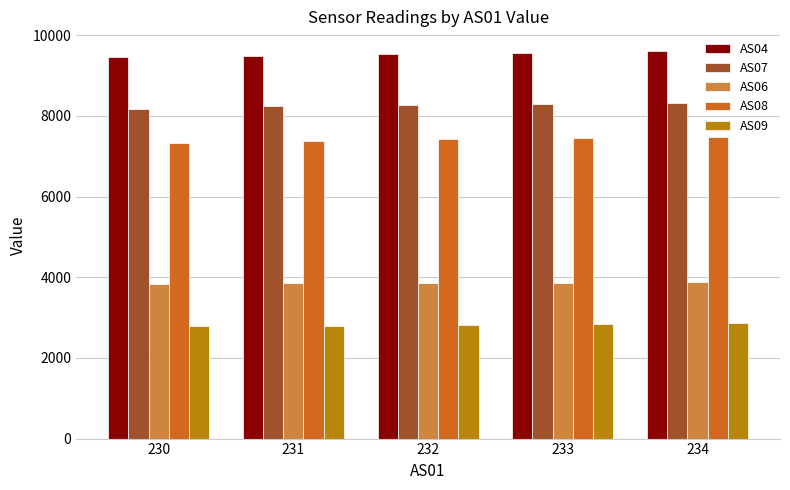

What is the sum of the AS04 values at 231 and 232?

18996